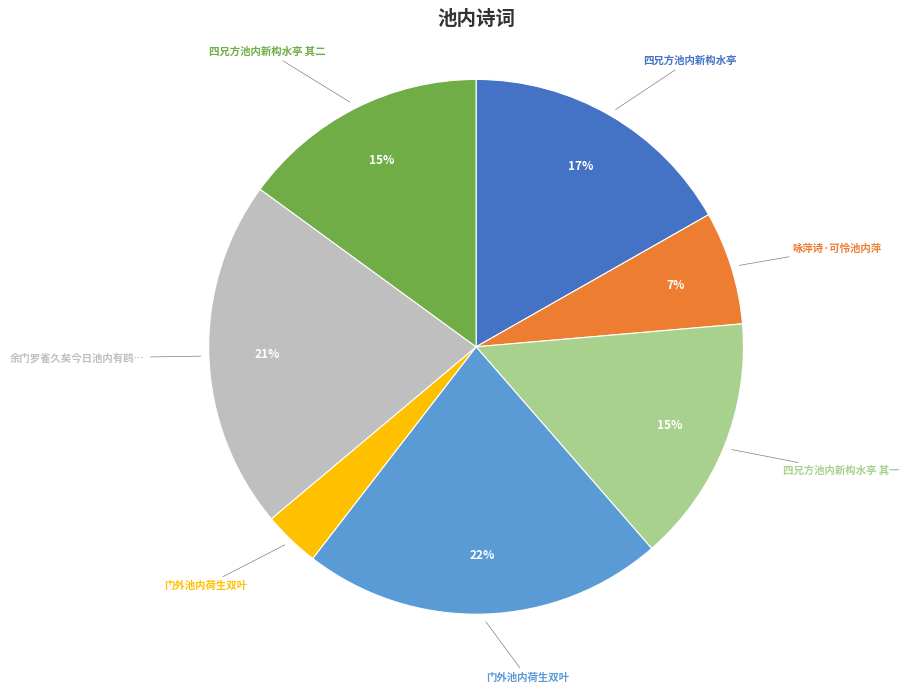

To the nearest percent, what is the average slice percentage?

14%